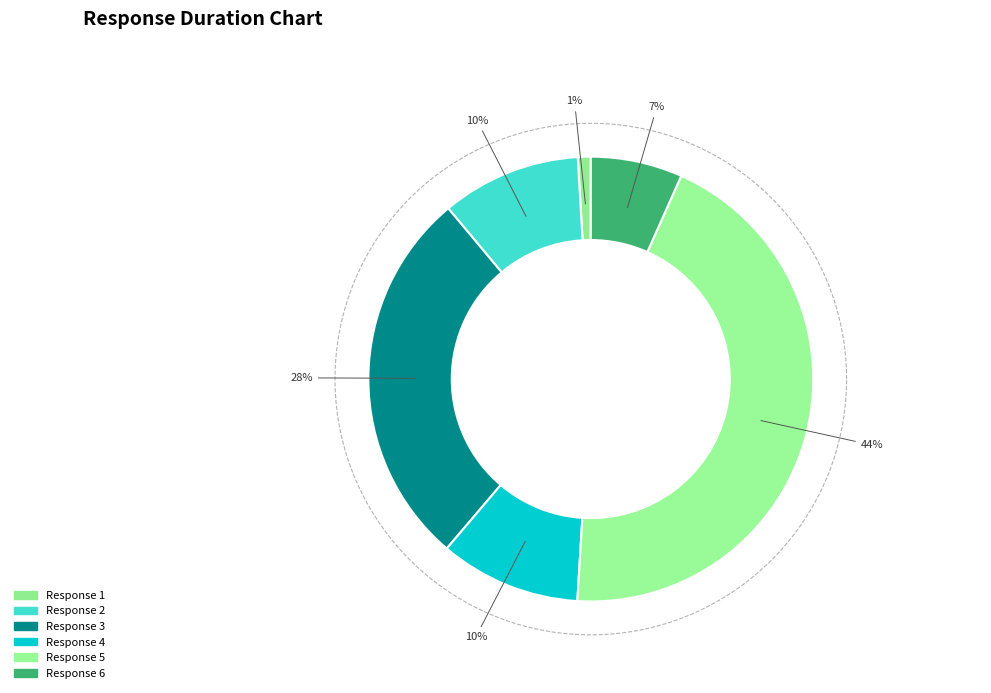

True or false: 2 accounts for 1% of the total.

False